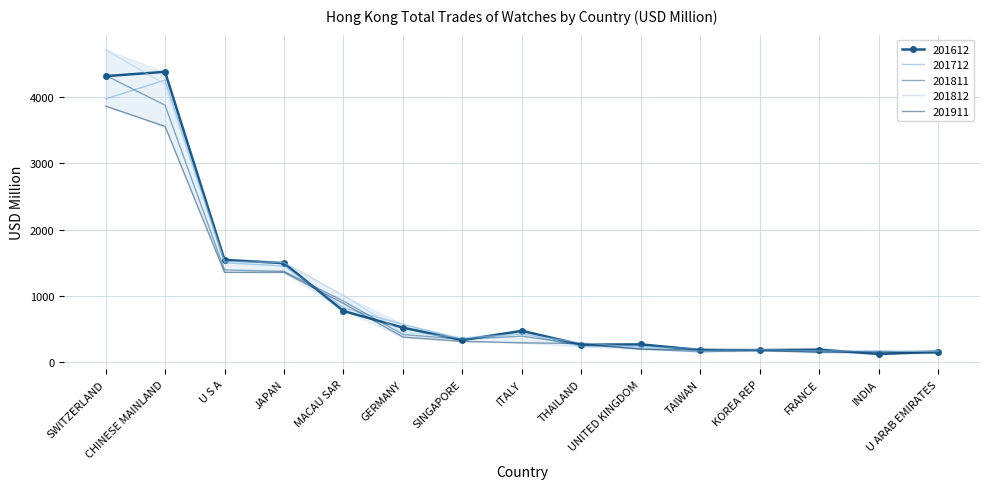

Which series has the largest range (max minus min)?

201812